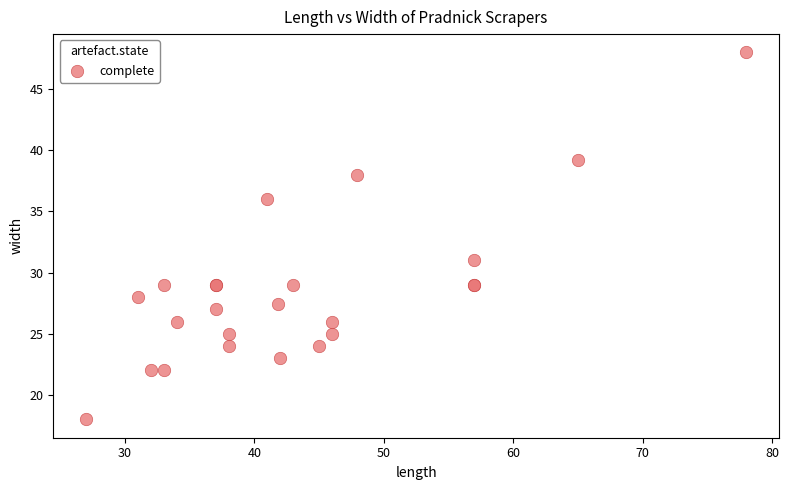

What Y value in the scatter plot is closest to 33?

31.0